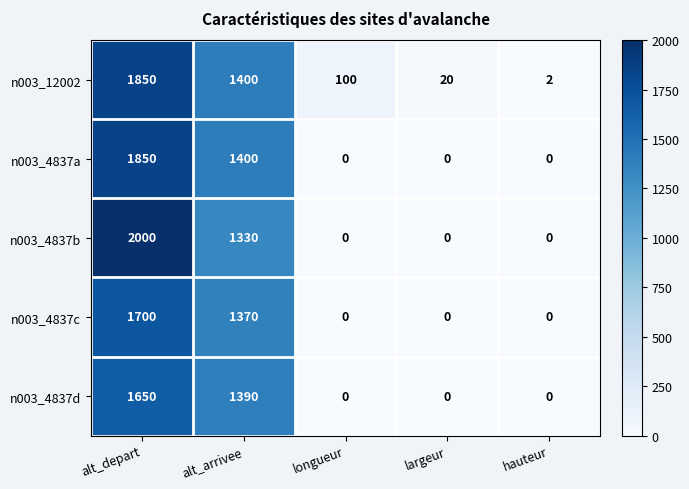

What is the difference between the highest and lowest values at alt_depart?

350